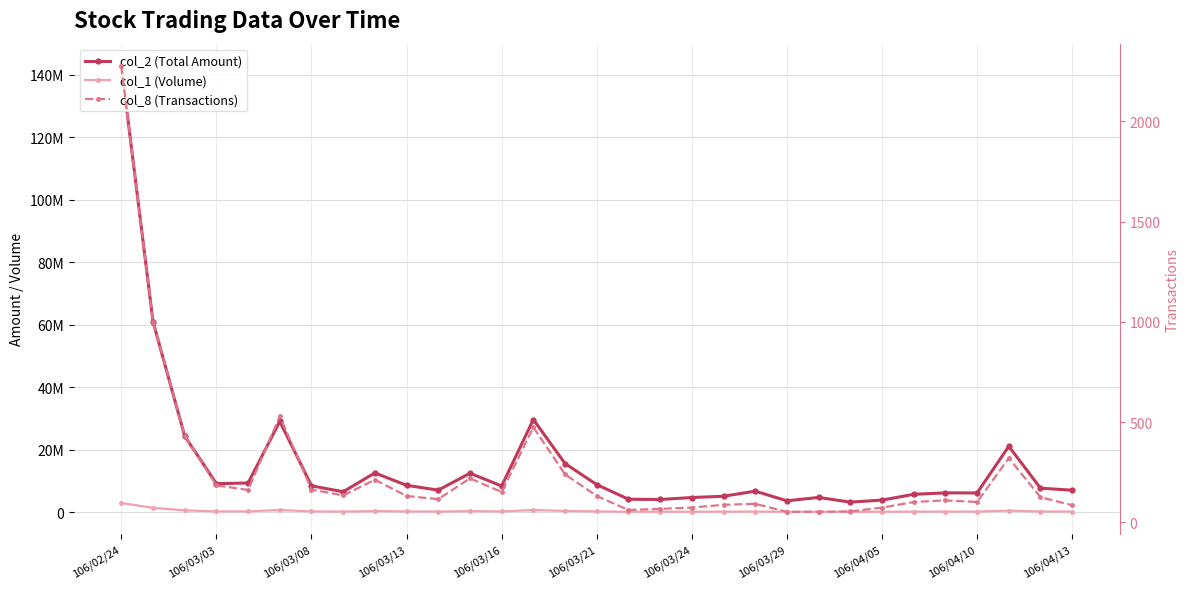

What position from the left is 22?

23